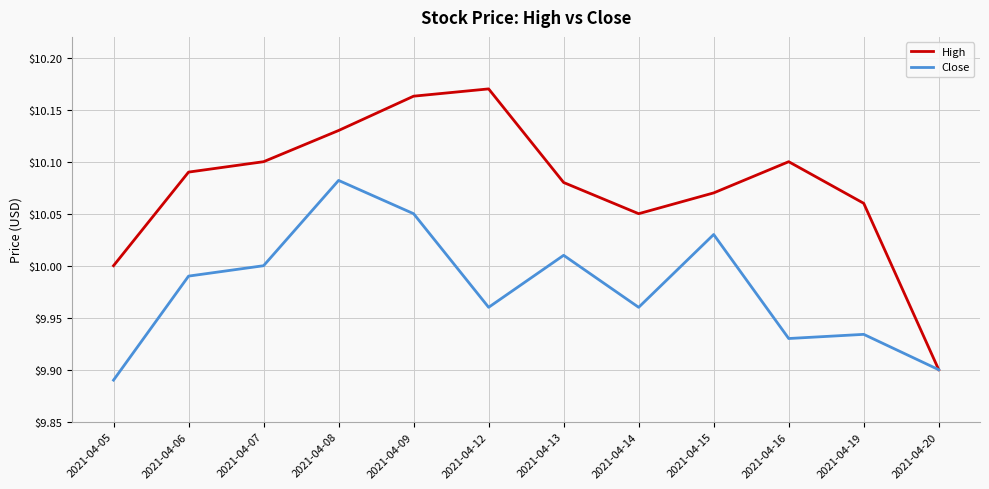

True or false: Close has more than 0 points higher than both neighbors.

True